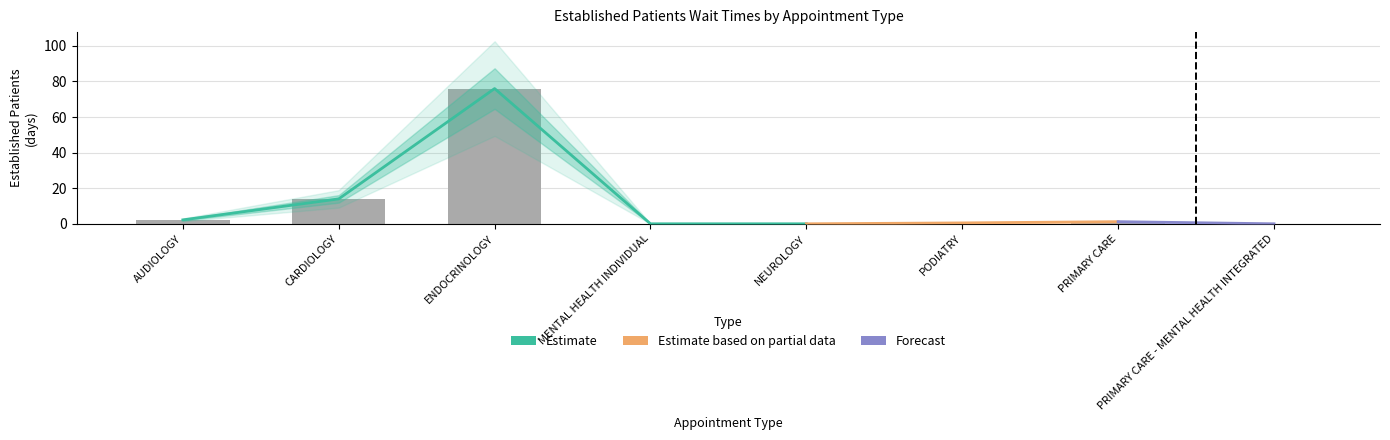

Rank the categories by value from highest to lowest.

ENDOCRINOLOGY, CARDIOLOGY, AUDIOLOGY, PRIMARY CARE, PODIATRY, MENTAL HEALTH INDIVIDUAL, NEUROLOGY, PRIMARY CARE - MENTAL HEALTH INTEGRATED